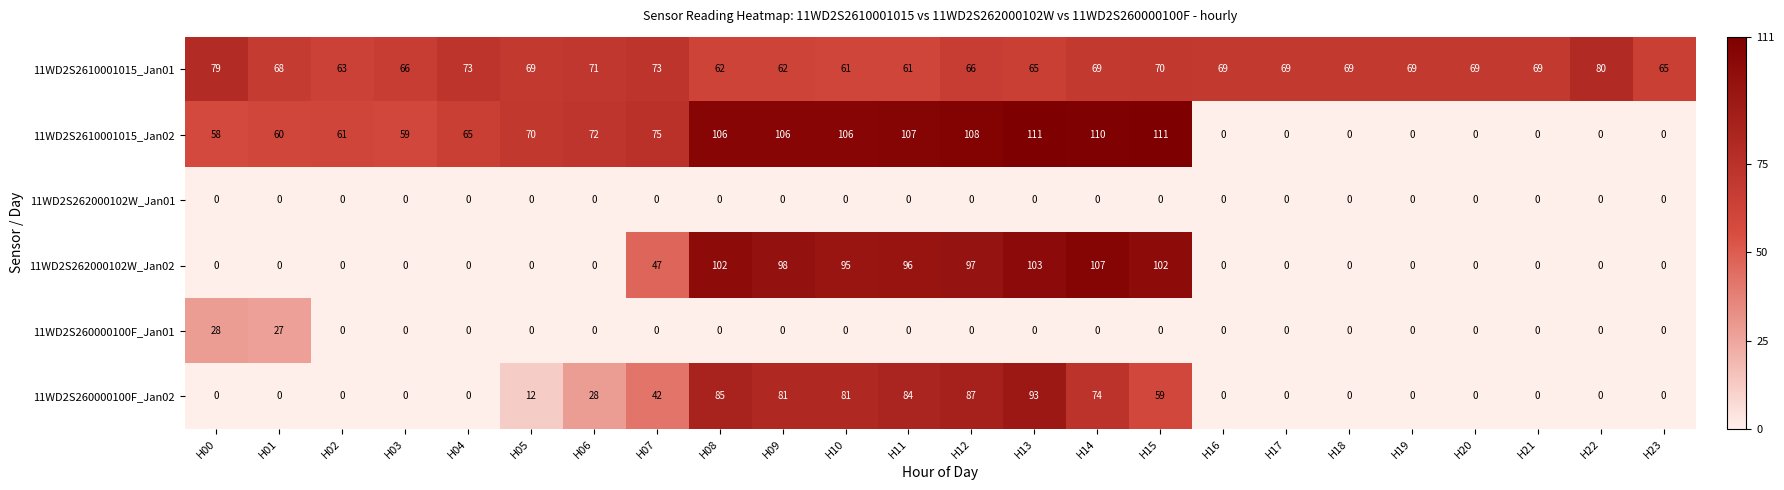

Count the number of data series in this chart.

6